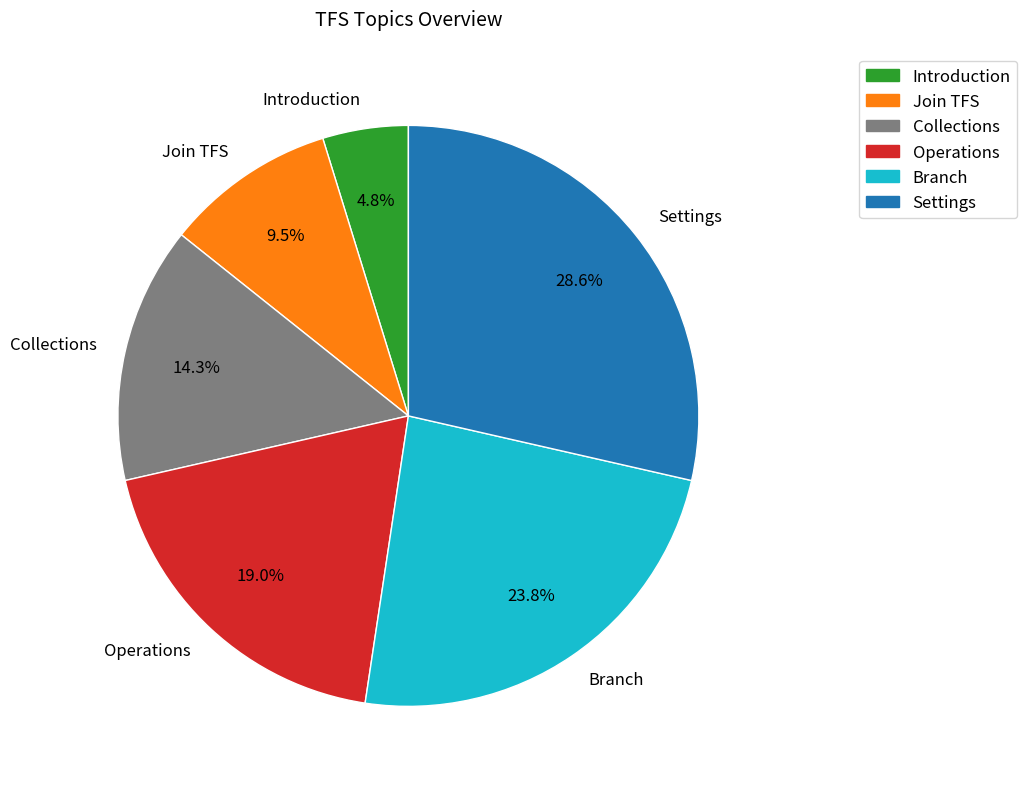

To the nearest percent, what is the combined percentage of Settings and Collections?

43%